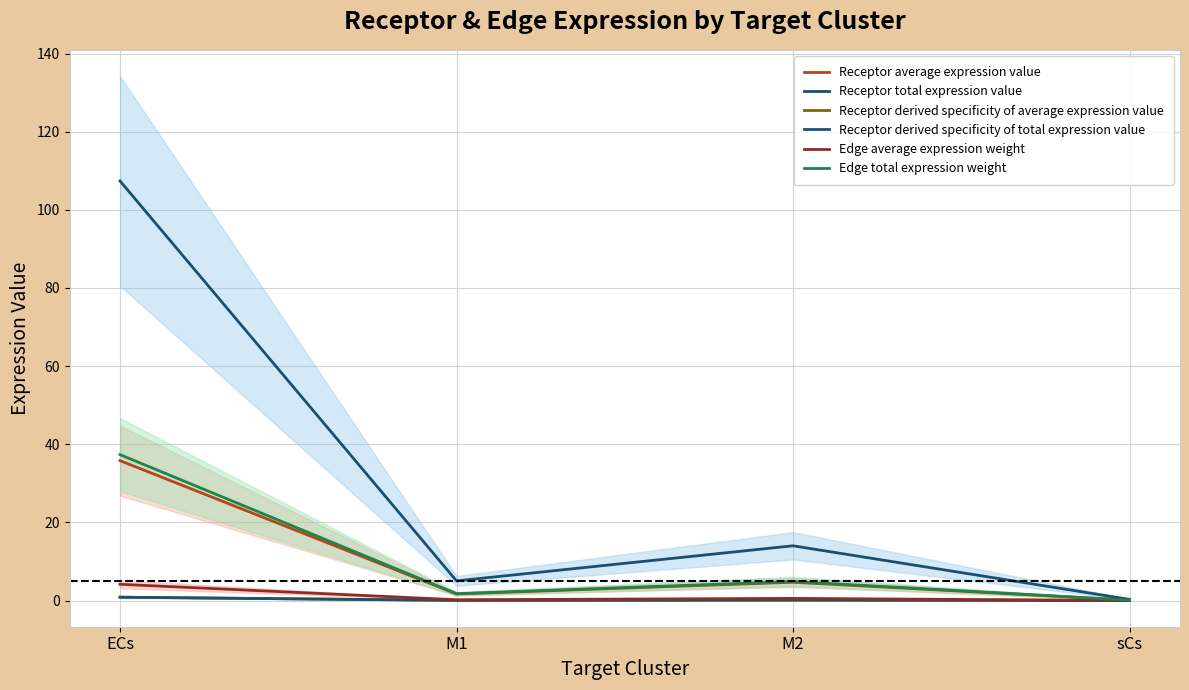

Which series has the largest total across all categories?

Receptor total expression value